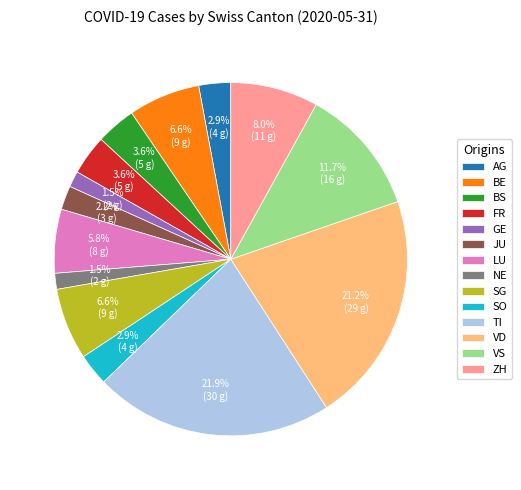

What is the largest slice in the pie chart?

TI